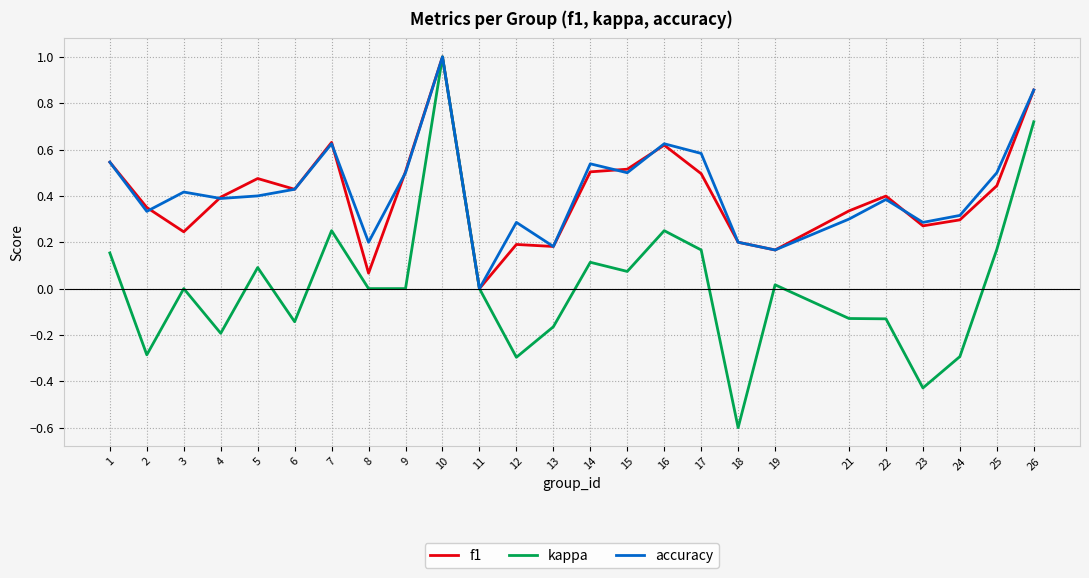

What is the total value across all series at 16?

1.5